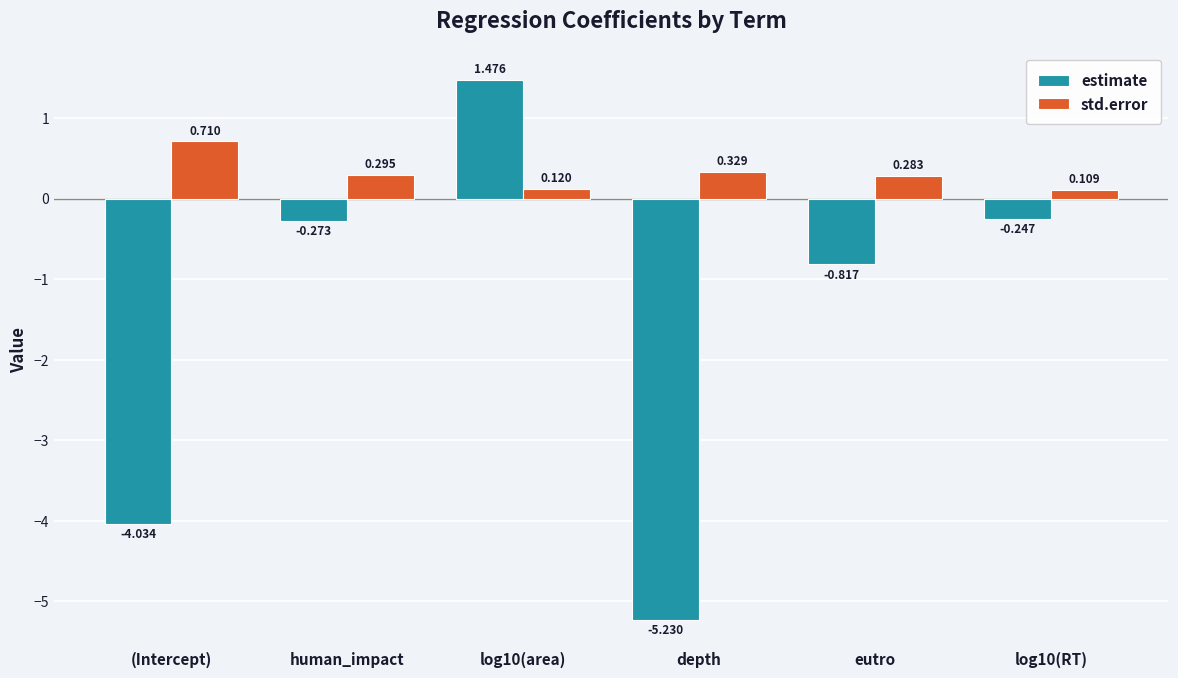

At which label does estimate reach its minimum?

depth